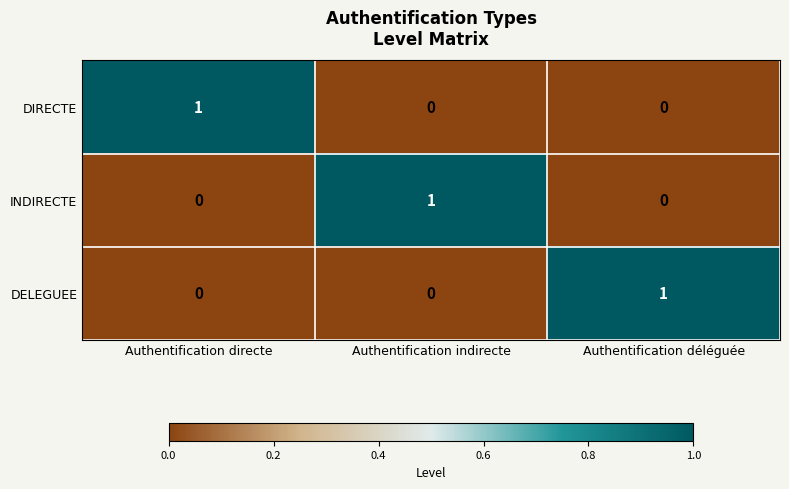

What is the spread (max minus min) of values at Authentification indirecte?

1